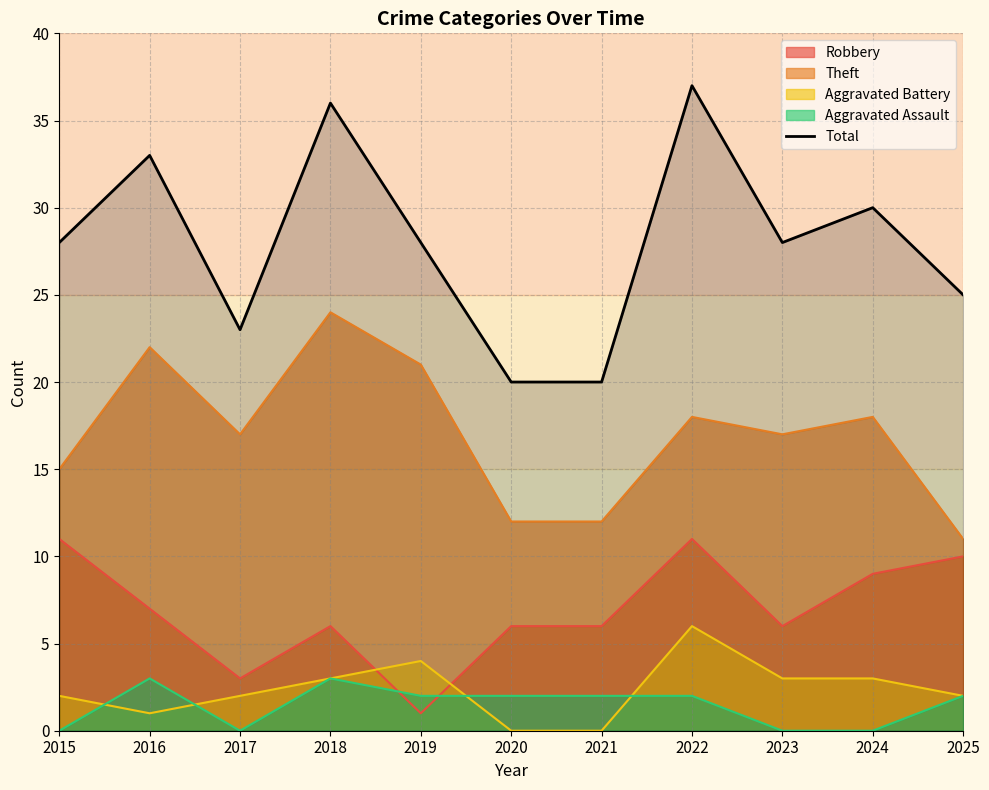

How many values are below 28?

4